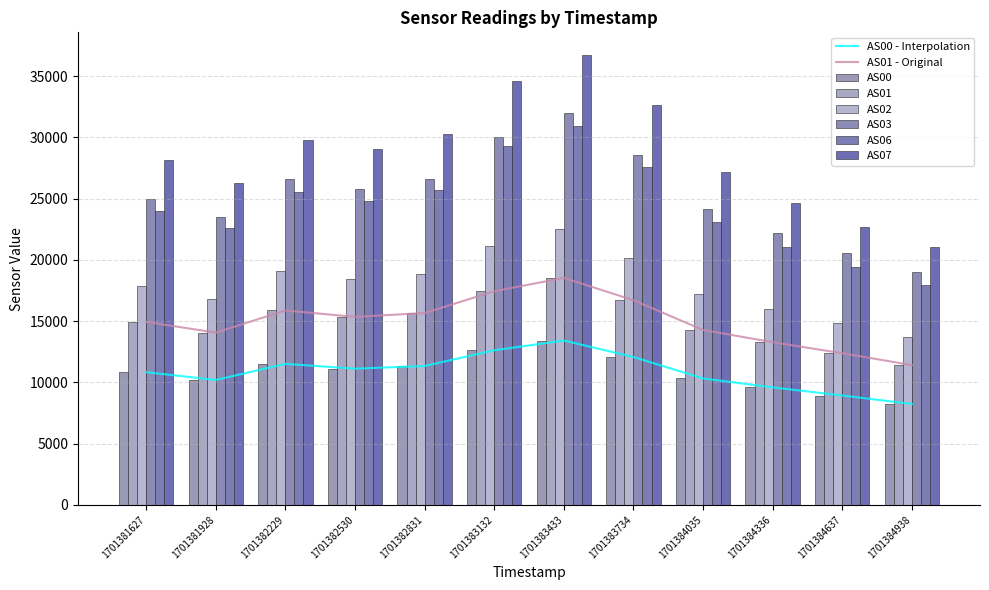

What is the total value across all series at 1701384035?

116166